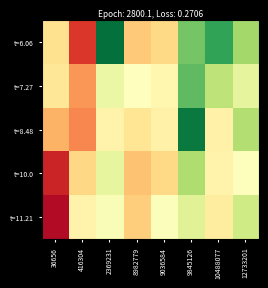

At which category is the sum across all series the highest?

9845126